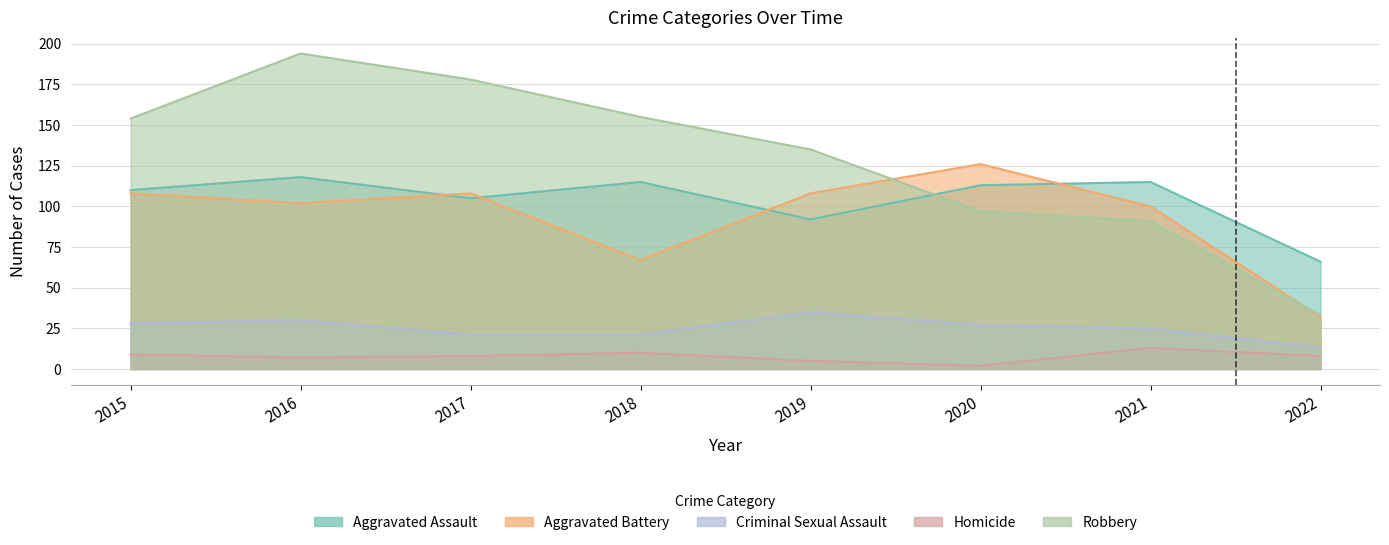

Does the chart display data point markers on the line(s)?

No